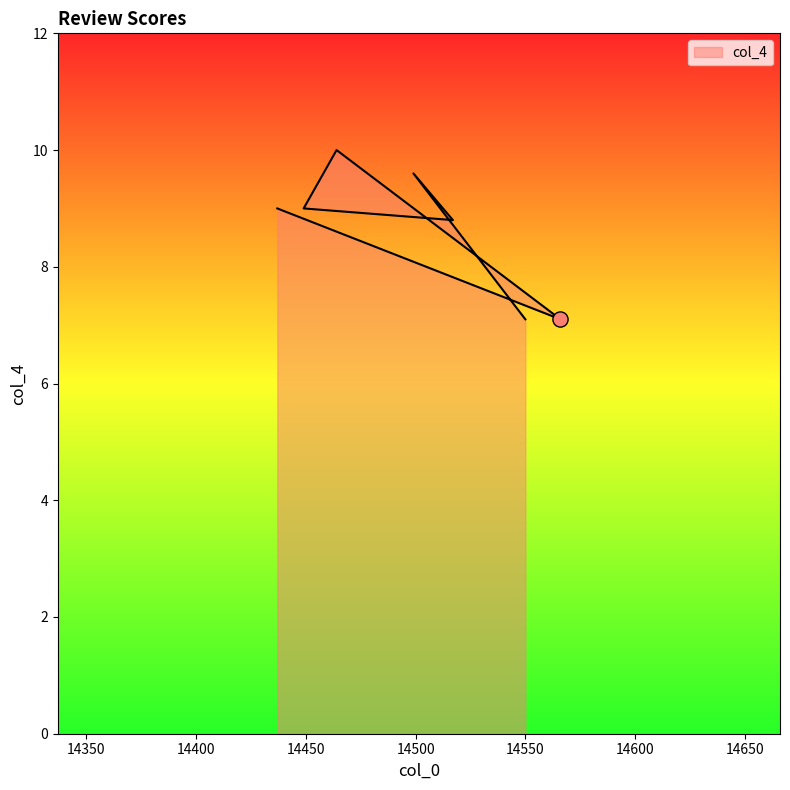

Approximately how many times larger is the value at 14566 compared to 14517?

0.8